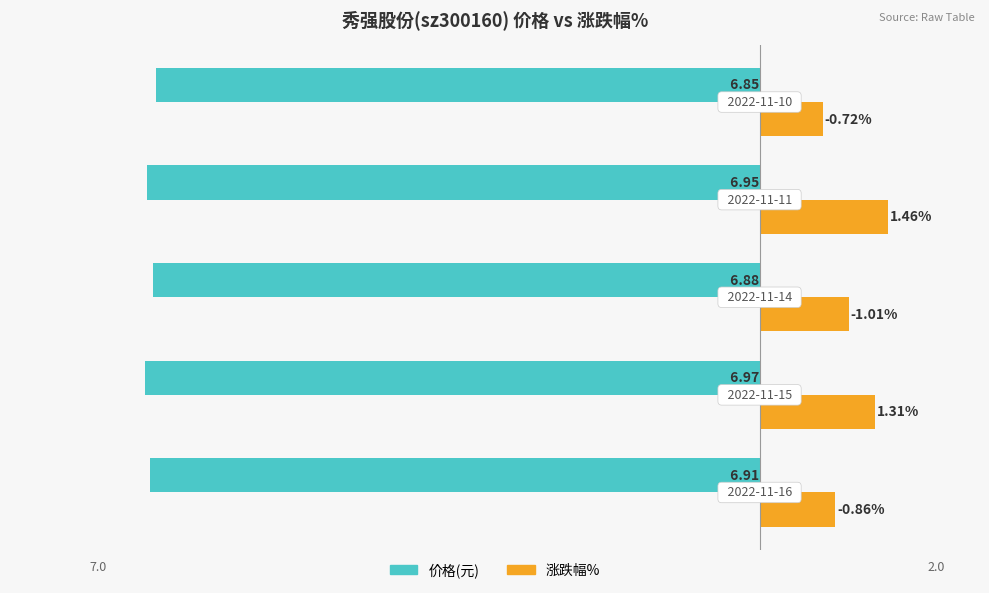

True or false: 涨跌幅% has a value of 1.3 at 0.

False